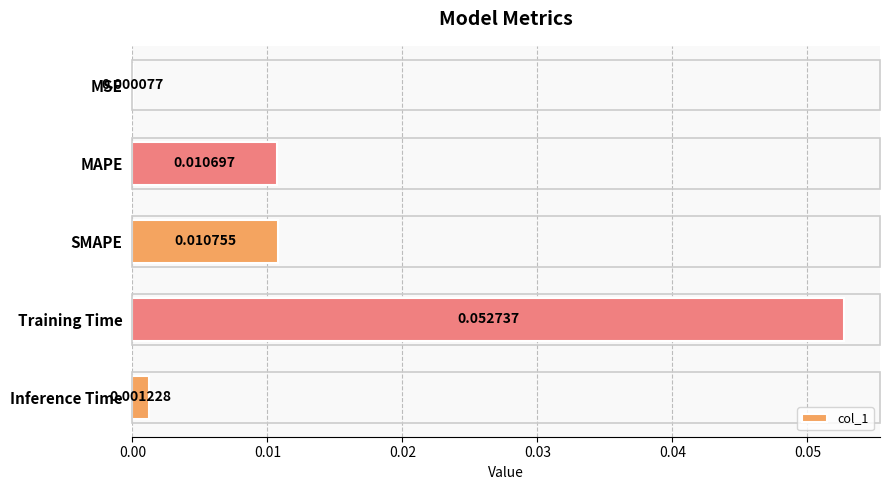

Which has a higher value, Inference Time or SMAPE?

SMAPE